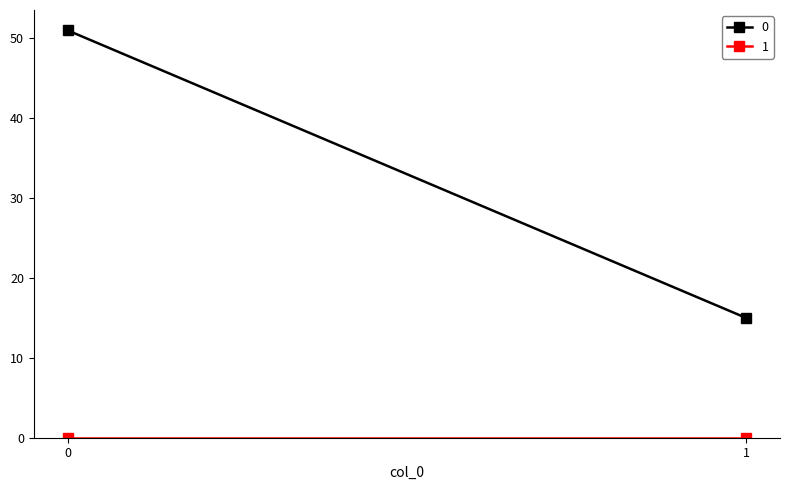

Reading left to right, list all the values displayed in this chart.

0: 0=51	1=15
1: 0=0	1=0